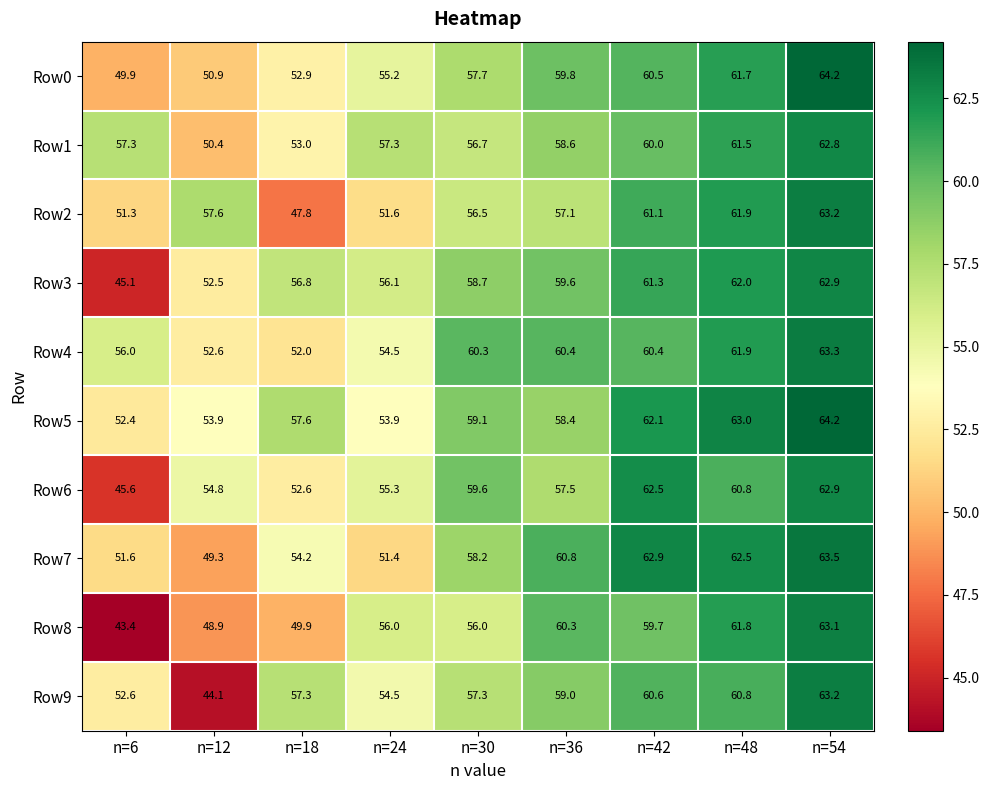

The Row4 series shows 52.0 at n=18. True or false?

True